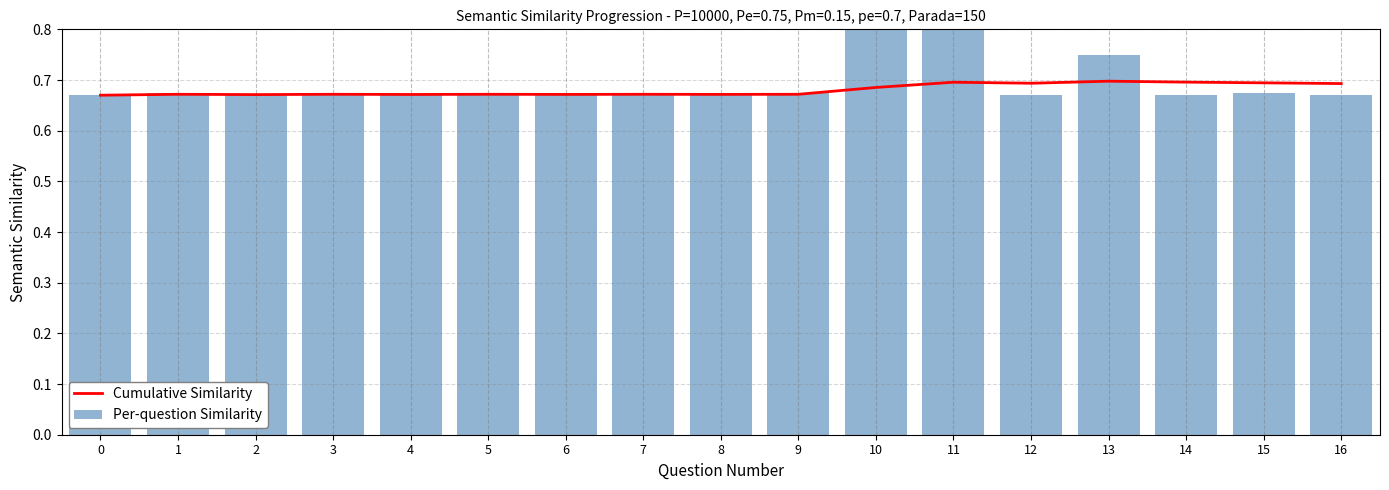

The Per-question Similarity series shows 1.2 at 6. True or false?

False